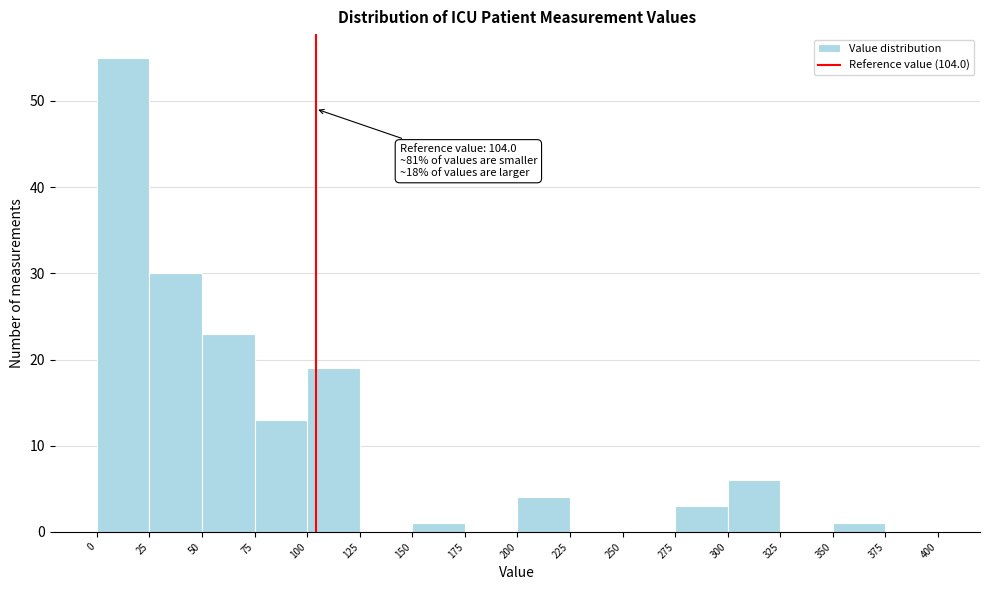

Which range on the x-axis has the tallest bar?

0 to 25